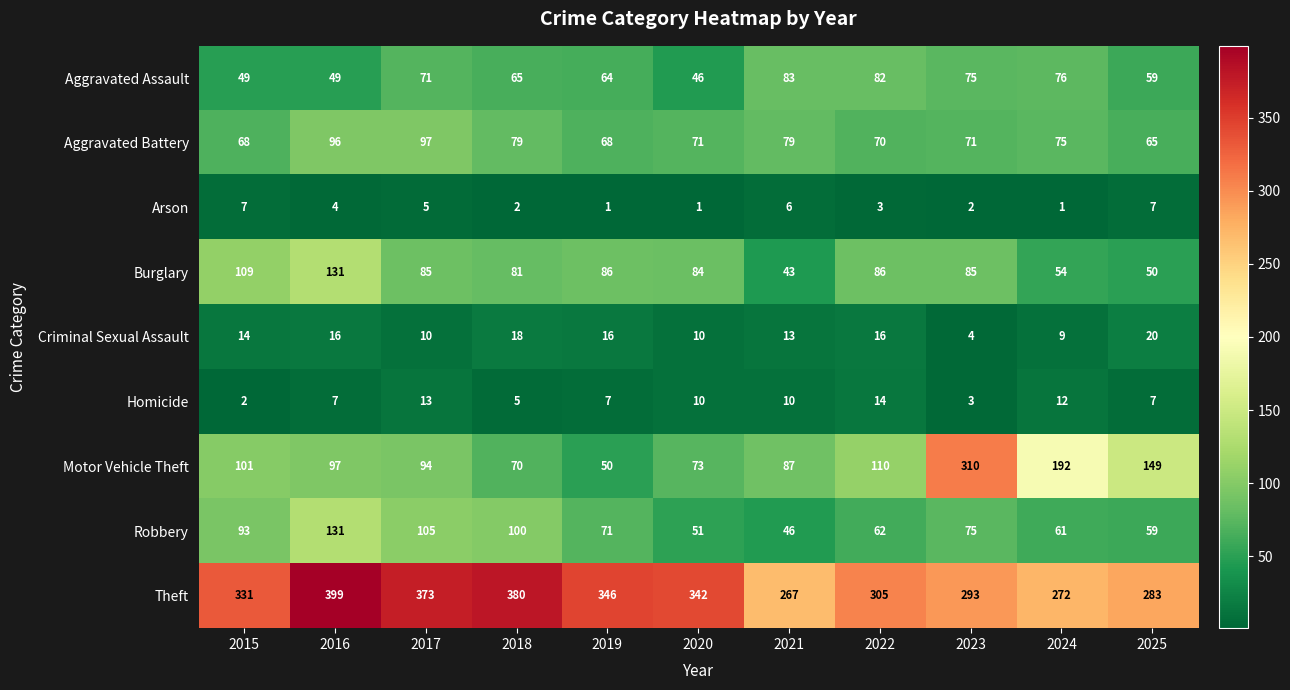

Which series has the largest total across all categories?

Theft